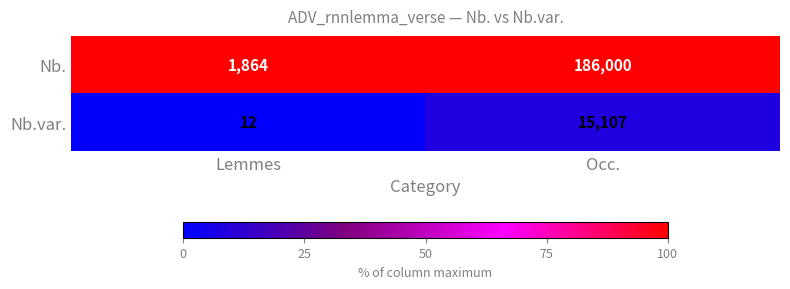

Reading left to right, extract all data points from this chart.

Nb.: 1864	186000
Nb.var.: 12	15107